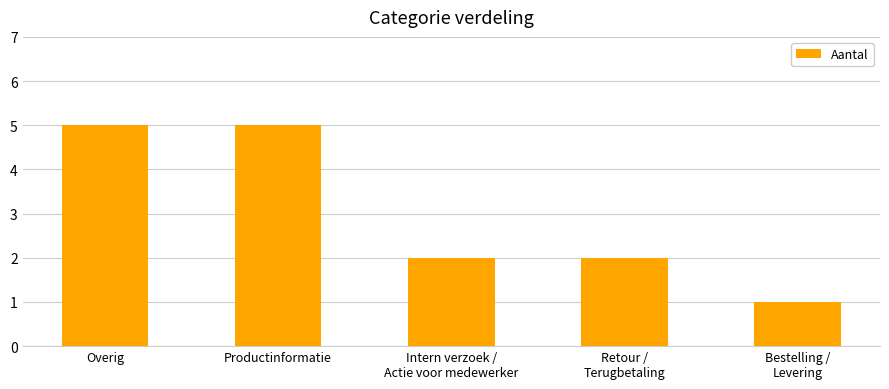

The chart shows a value of 8 at Overig. True or false?

False